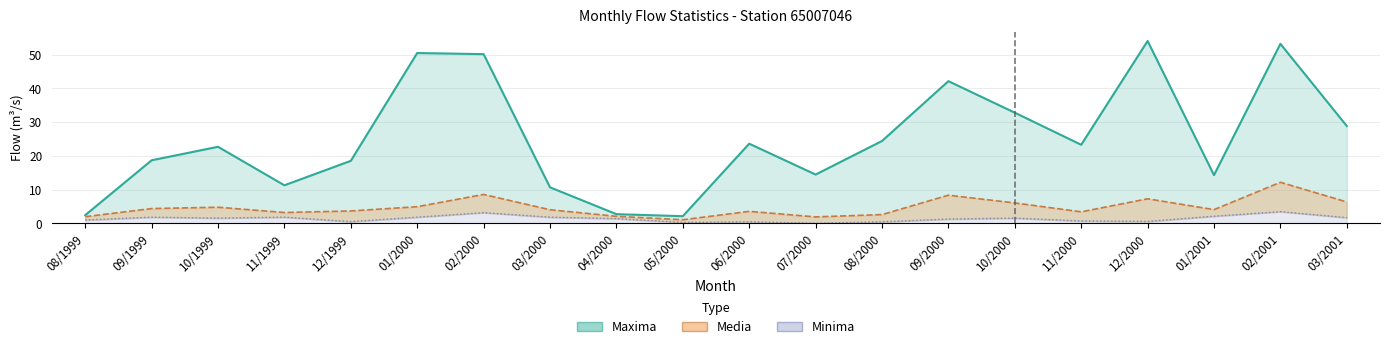

What is the difference between the second highest and minimum values in the Media series?

7.5